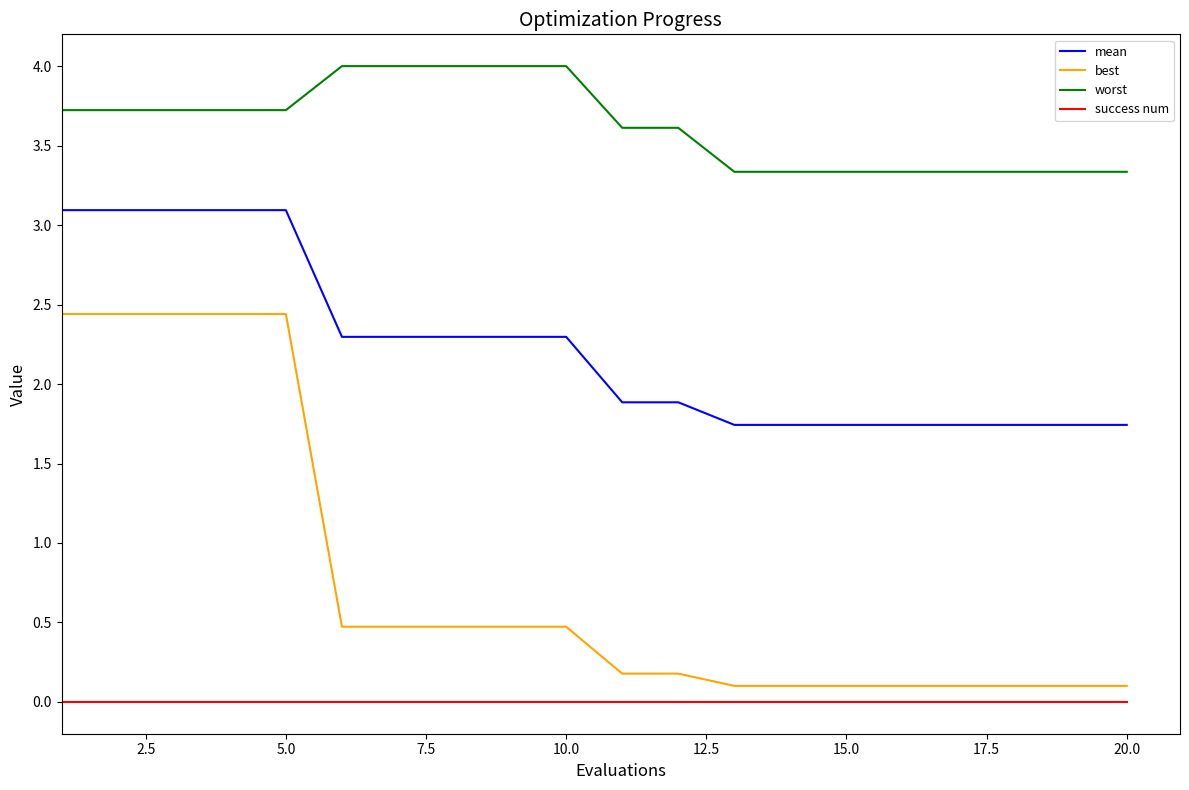

What is the sum of all mean values?

44.7